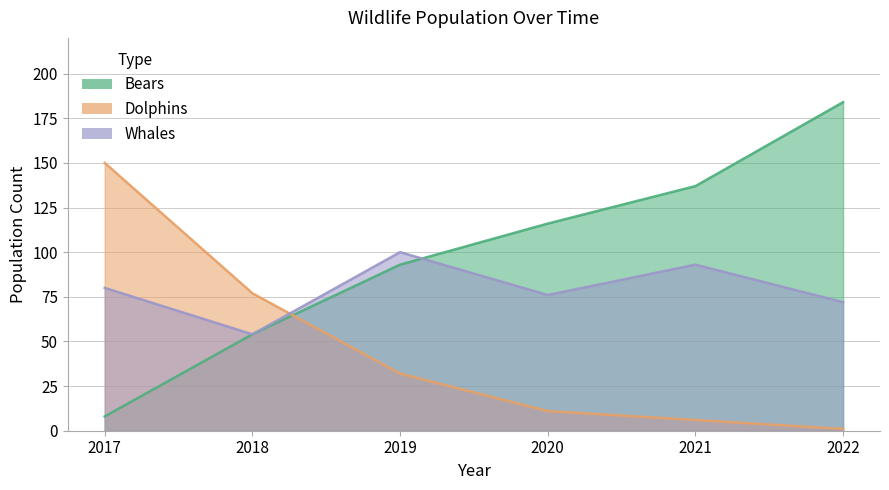

Rank the series by their average value, from lowest to highest.

Dolphins, Whales, Bears